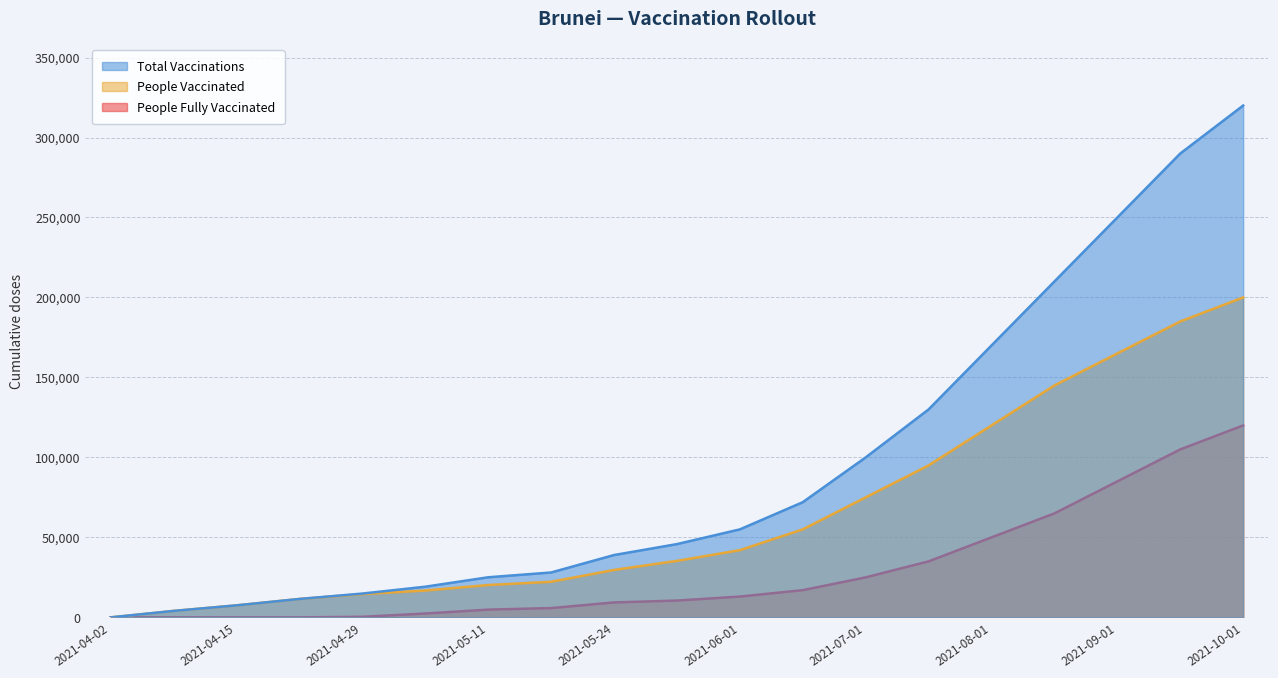

True or false: total_vaccinations has more than 1 interior local peaks.

False